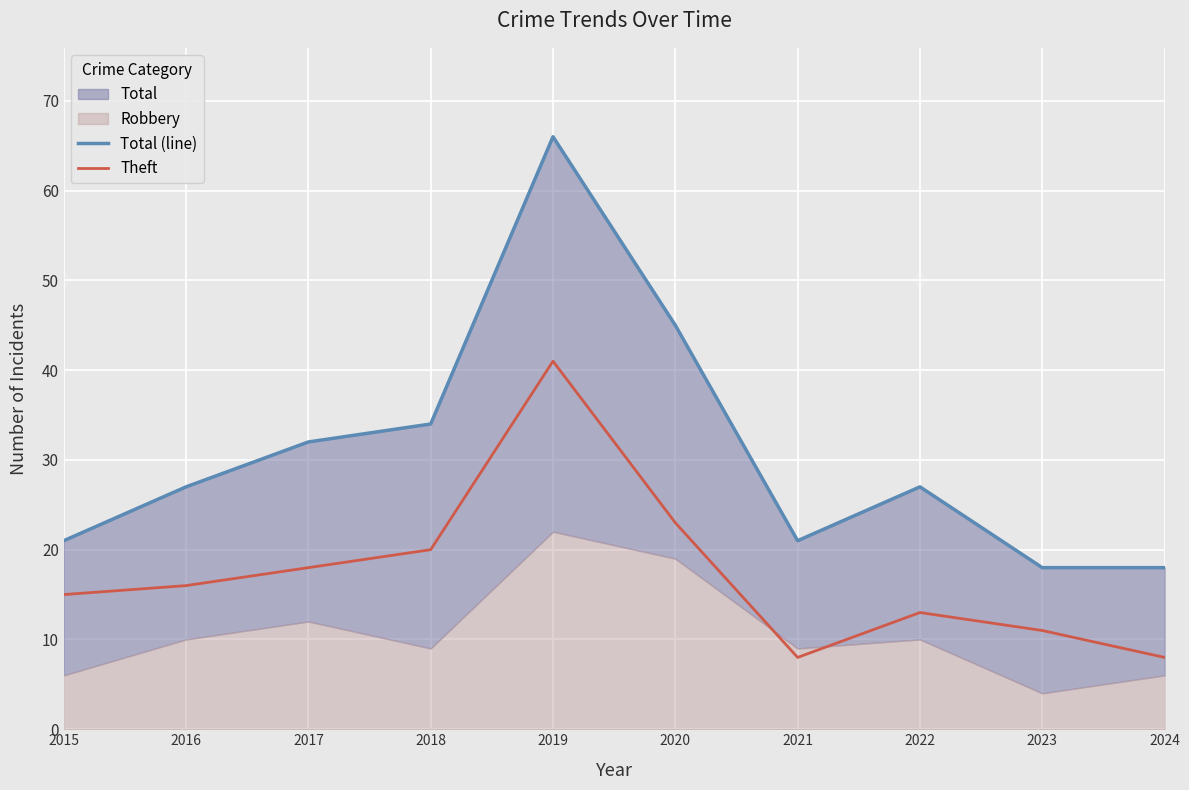

True or false: Theft has more than 2 interior local peaks.

False